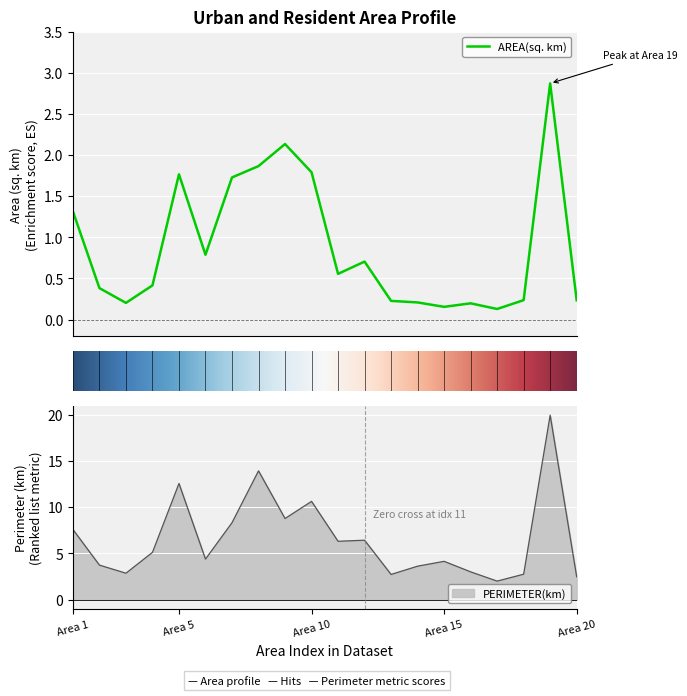

Count the number of categories in the chart.

20